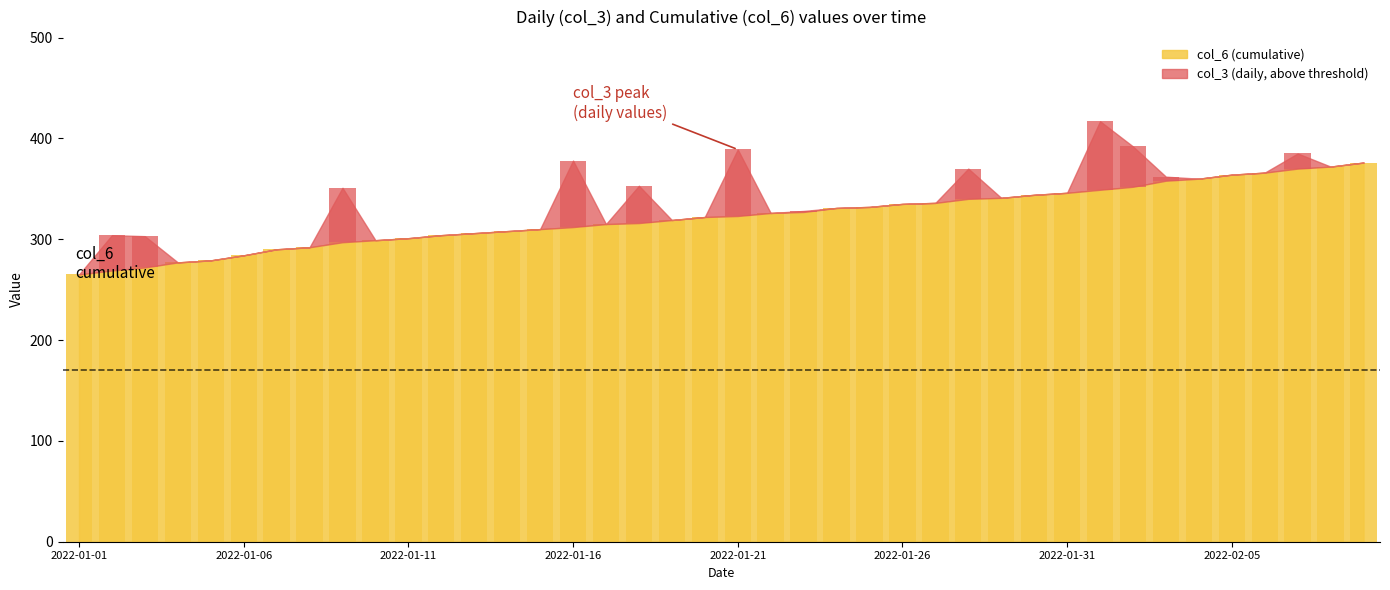

What is the sum of the values at 2022-01-17 and 2022-01-02?

584